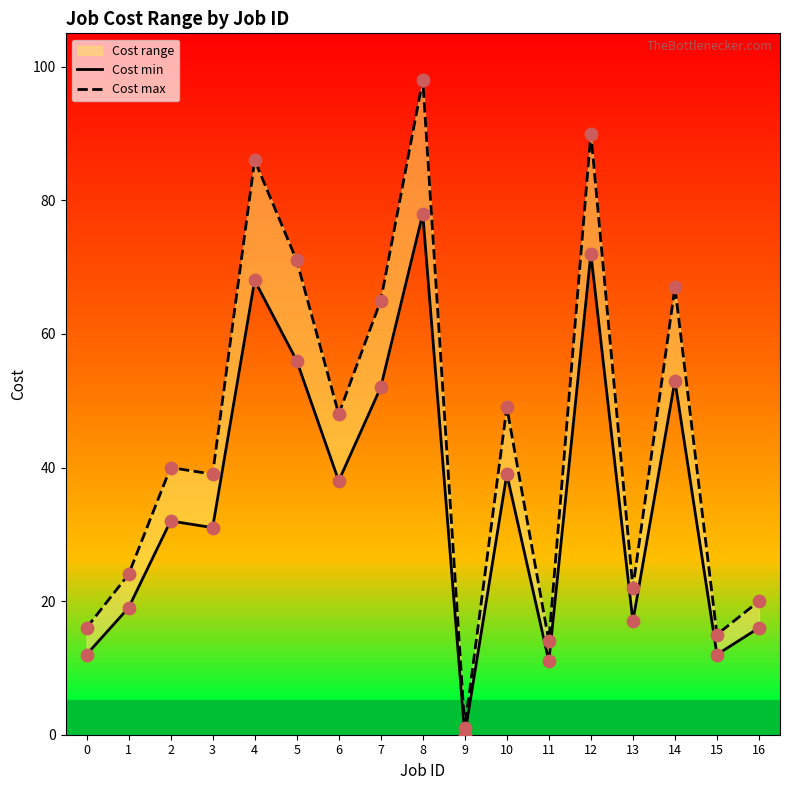

Is the value of Cost min at 10 greater than the value of Cost max at 4?

No